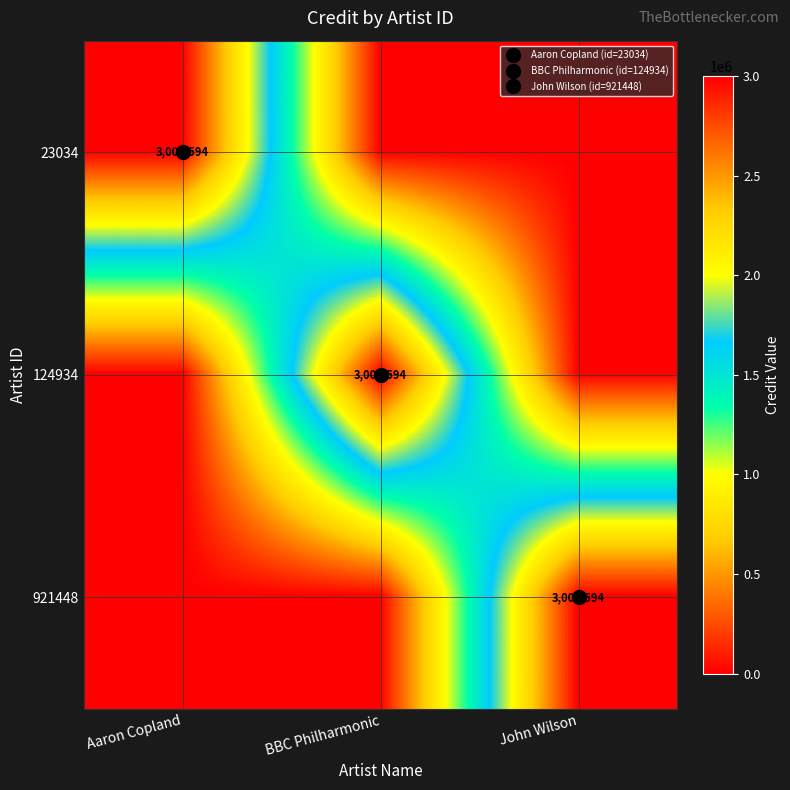

Count the 23034 values in the range 0 to 3001594.

3